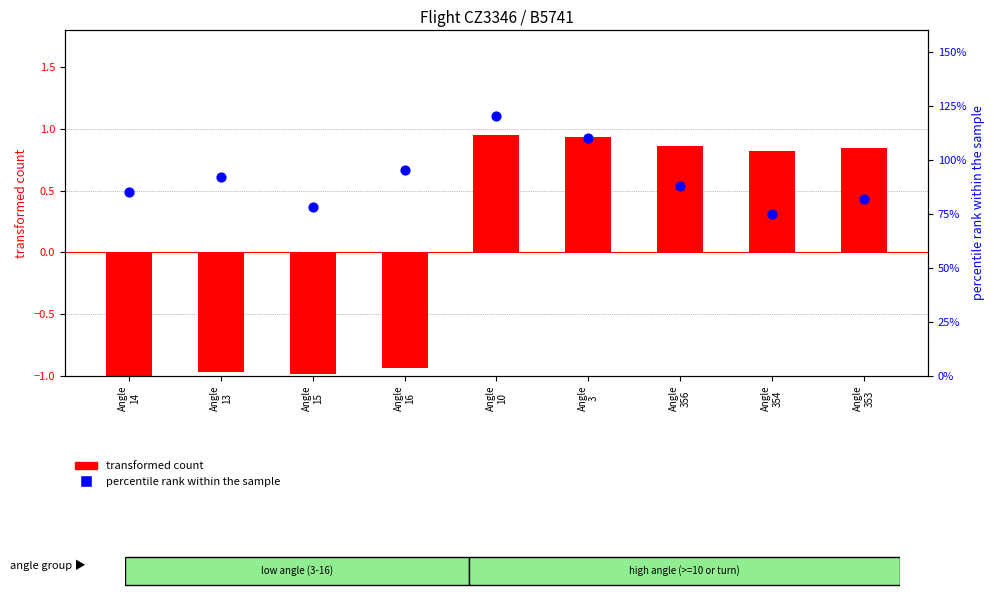

Which series has the widest spread of Y values?

transformed count